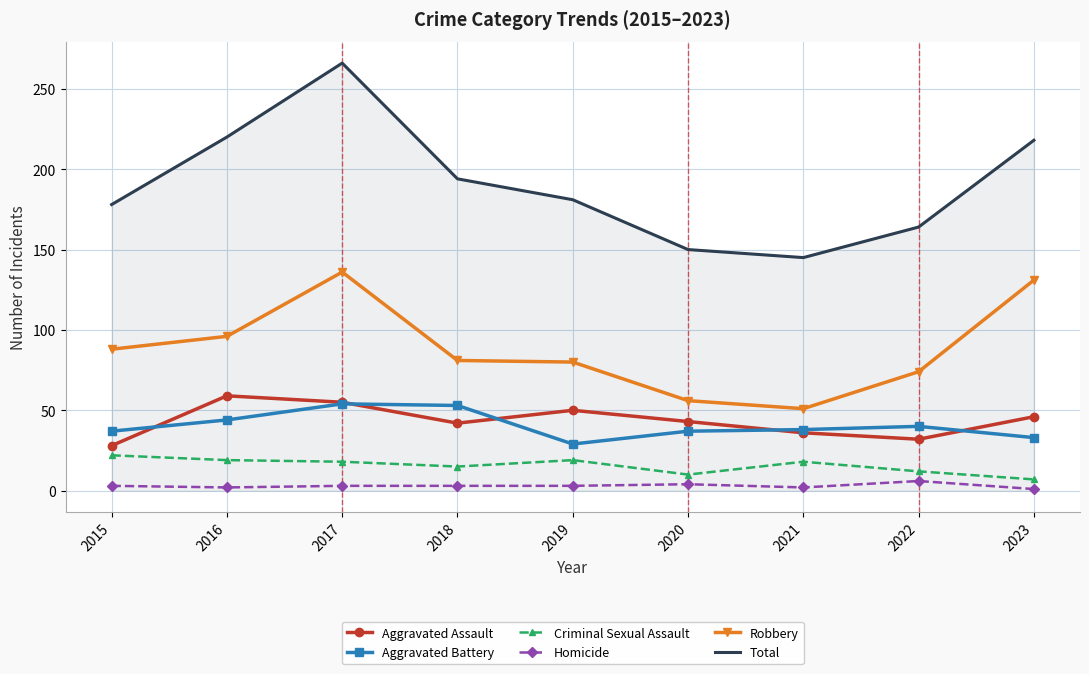

How many values in the Total series are below 181?

4